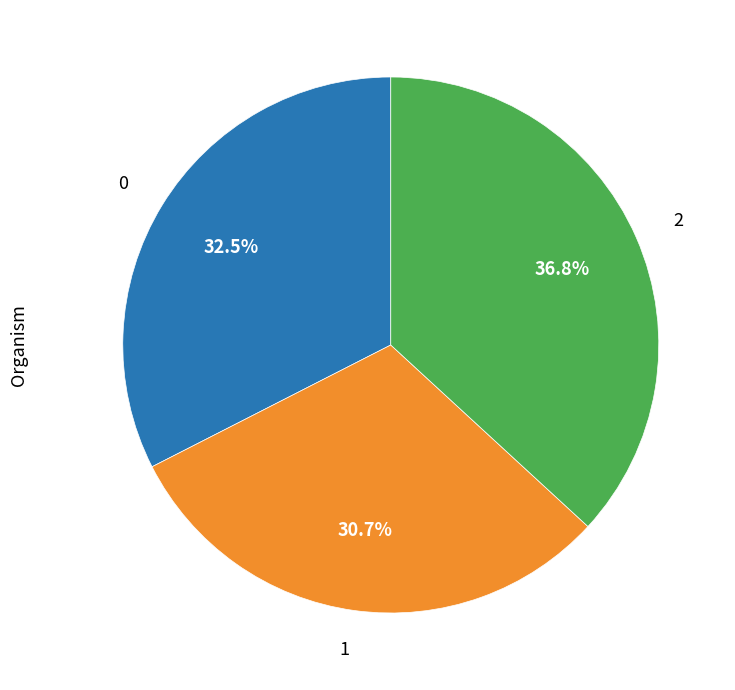

To the nearest percent, what portion does 1 represent?

31%